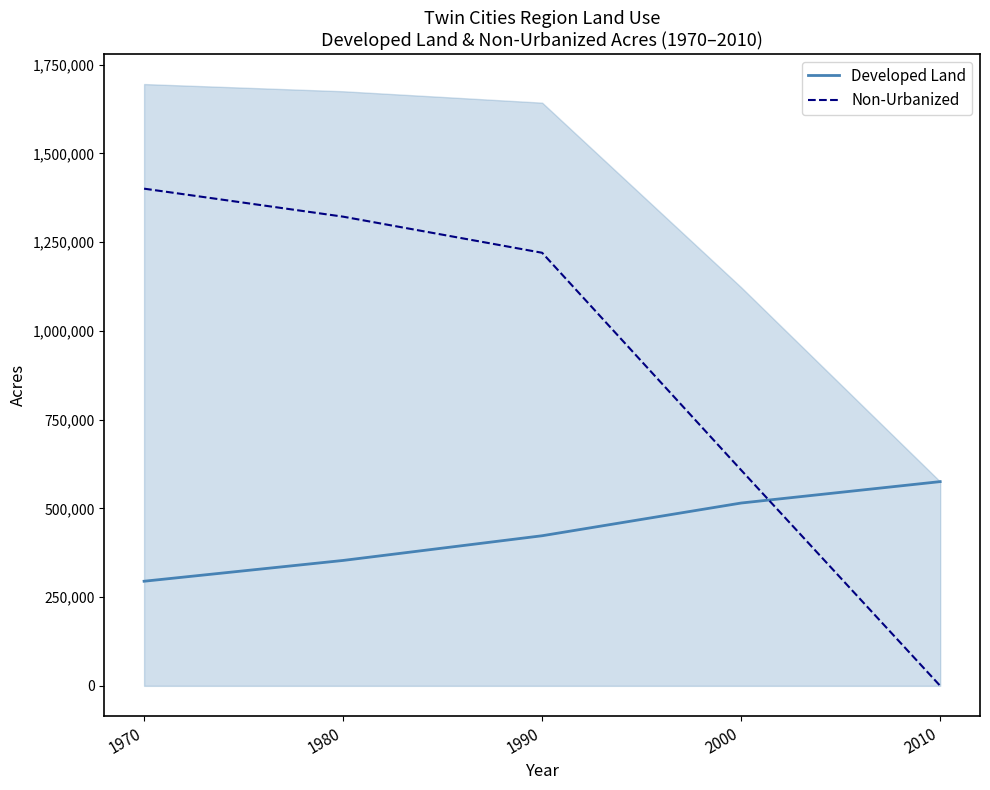

Which series has the widest spread of values?

Non-Urbanized